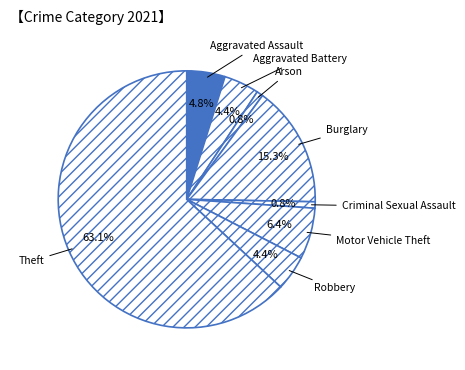

Which slice represents more than half of the pie?

Theft